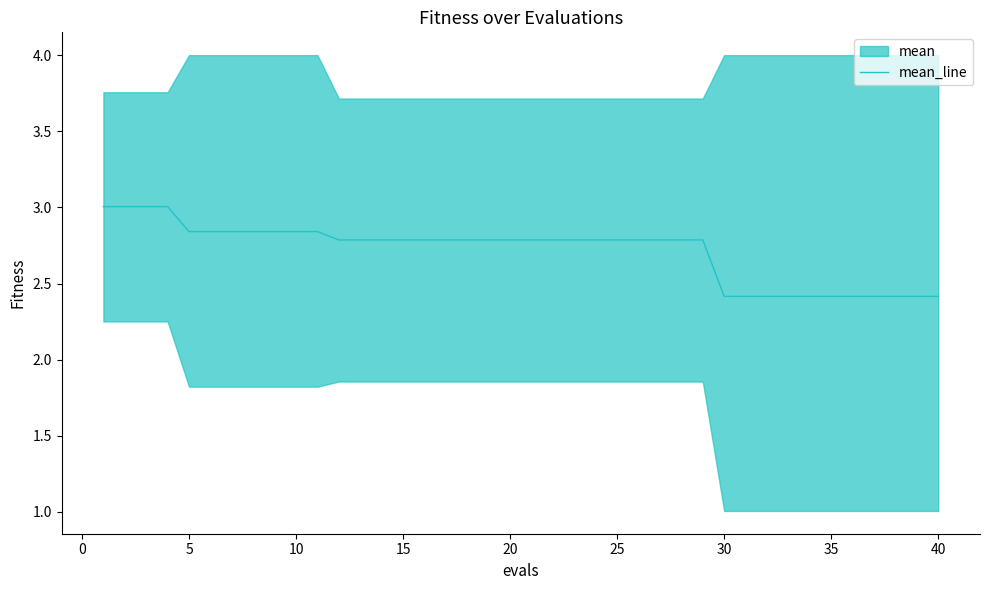

What is the maximum value for mean_line?

3.0